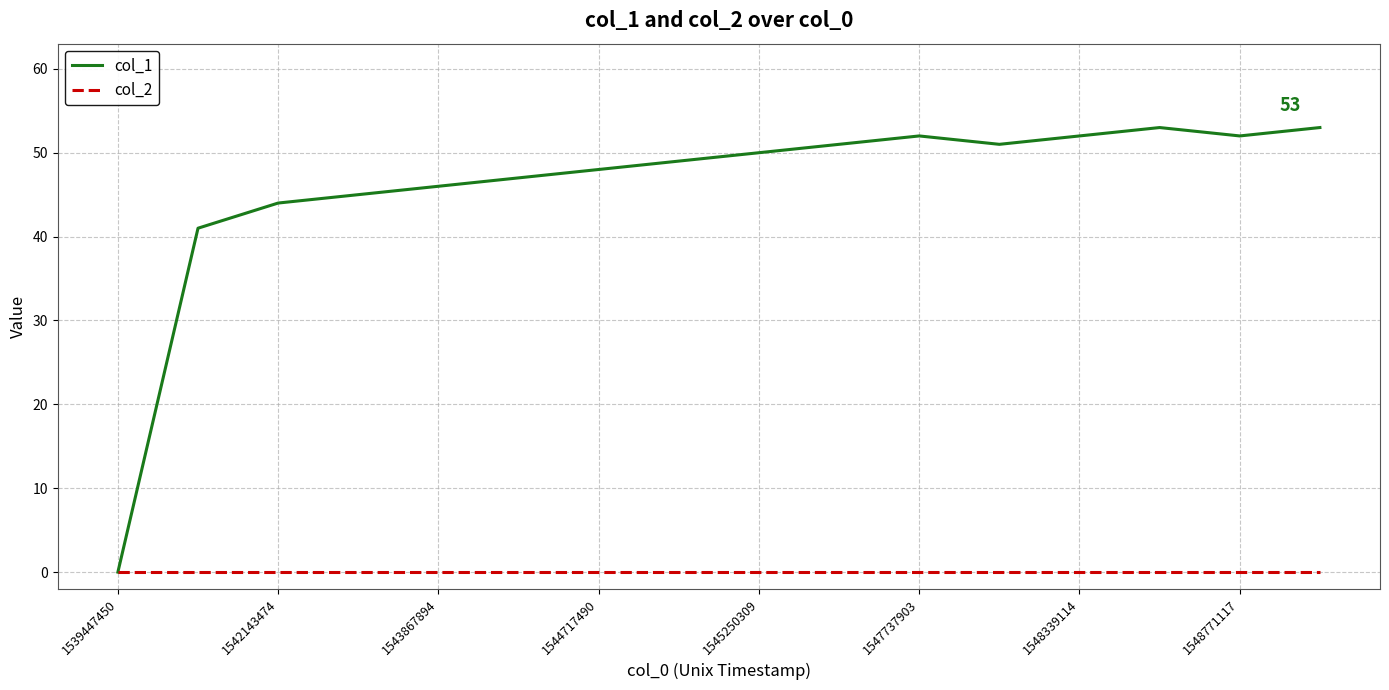

What is the maximum value shown in the chart?

53